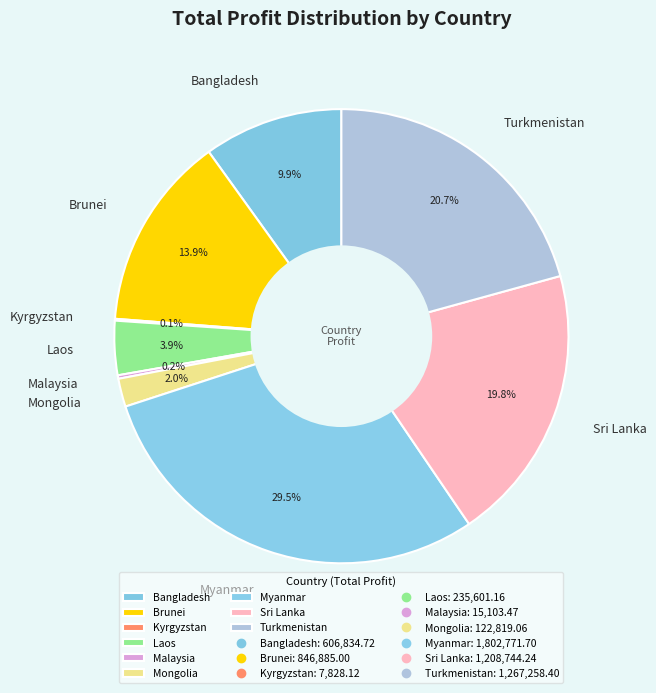

Does Brunei represent more than half of the total?

No